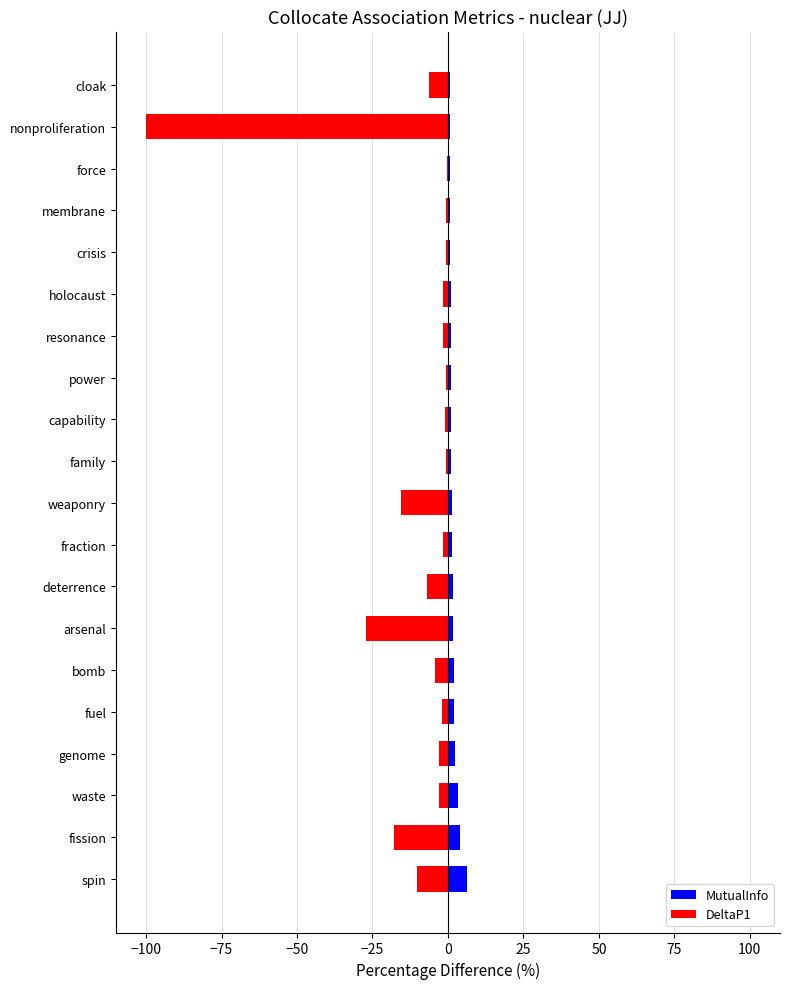

Reading right to left, extract all data points from this chart.

MutualInfo: 0.6	0.6	0.6	0.8	0.8	0.9	0.9	0.9	1.2	1.2	1.2	1.4	1.6	1.8	1.9	2.0	2.2	3.2	3.9	6.4
DeltaP1: -6.2	-100.0	-0.3	-0.7	-0.6	-1.5	-1.6	-0.5	-1.1	-0.7	-15.4	-1.5	-6.8	-27.3	-4.4	-1.9	-2.8	-3.0	-17.9	-10.2